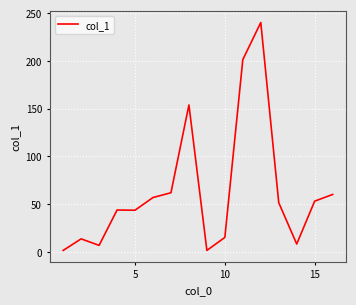

What is the difference between the maximum and minimum values?

238.7